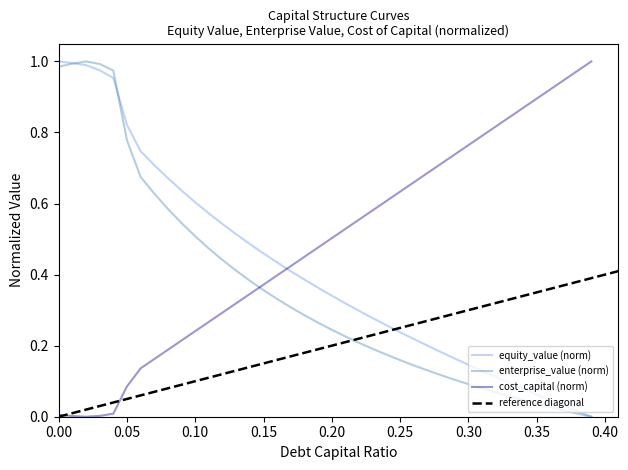

Is the value of debt_capital at 0.05 greater than the value of cost_capital at 0.26?

No